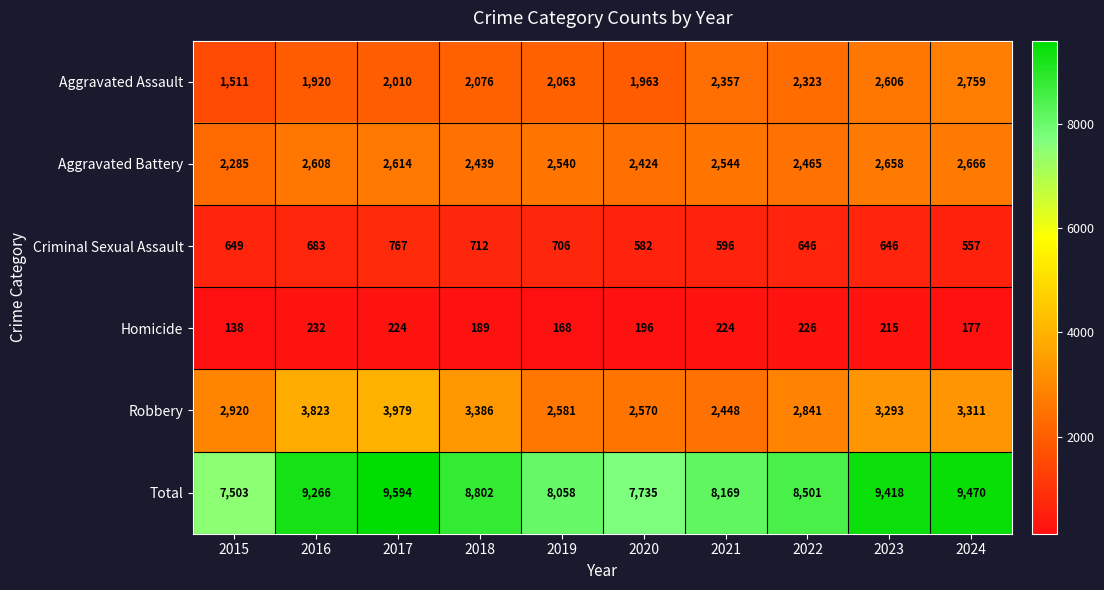

Rank the series by their maximum value, from highest to lowest.

Total, Robbery, Aggravated Assault, Aggravated Battery, Criminal Sexual Assault, Homicide